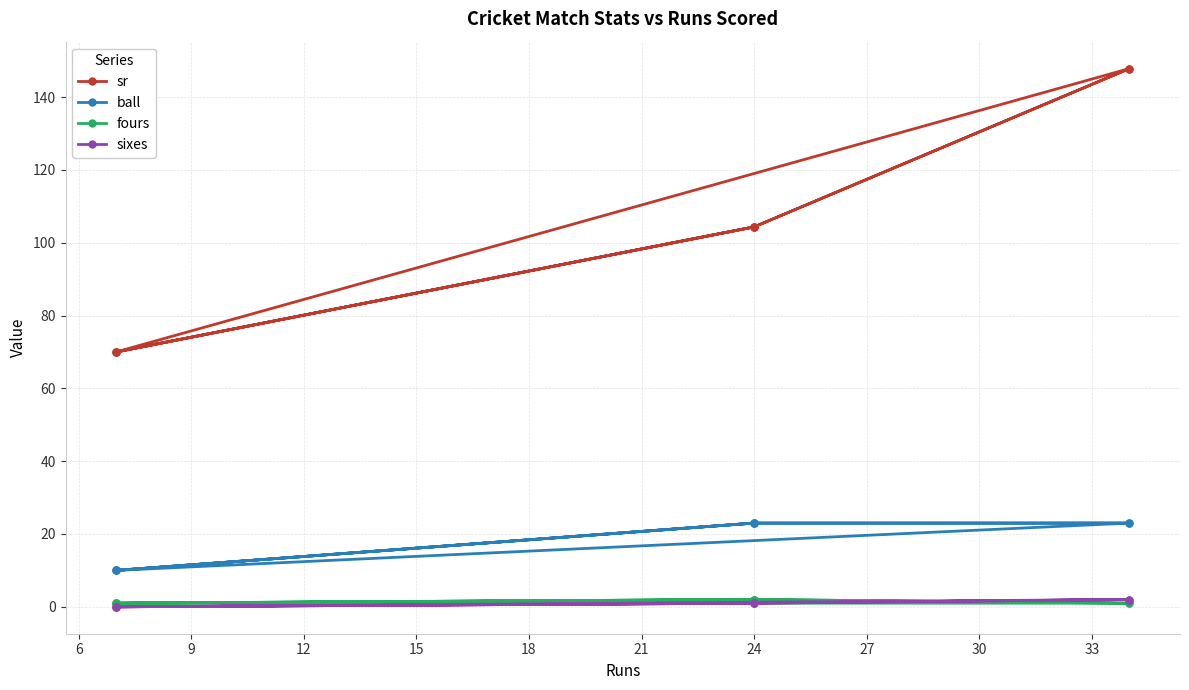

What is the average value of the sixes series?

0.9